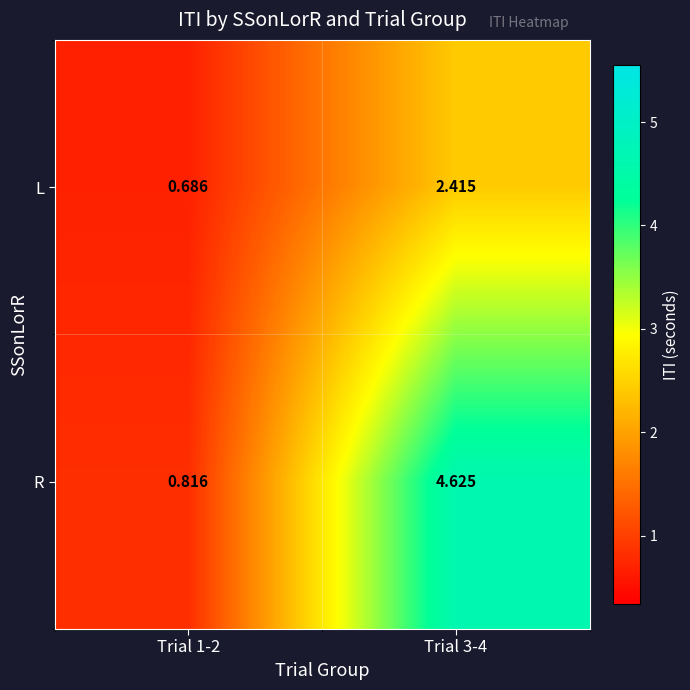

Which series has the widest spread of values?

R